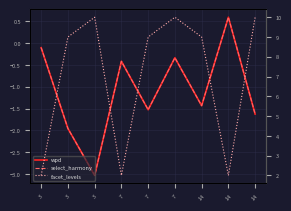

Which series has the widest spread of values?

facet_levels